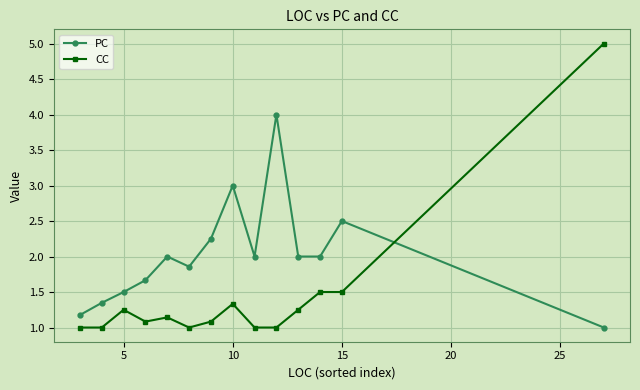

What are all the series names shown in the legend?

PC, CC